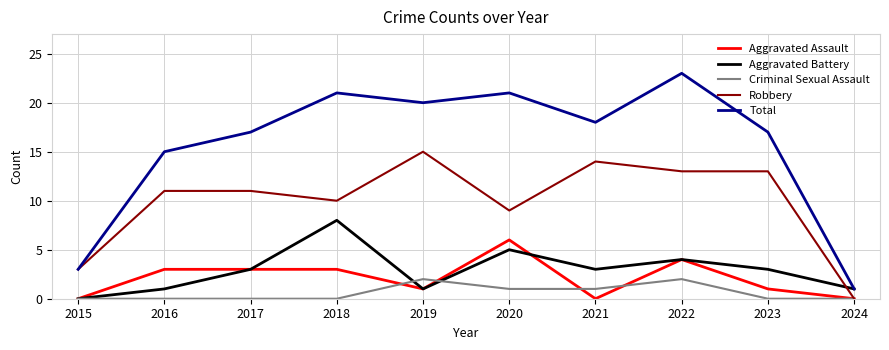

Which series has the largest range (max minus min)?

Total